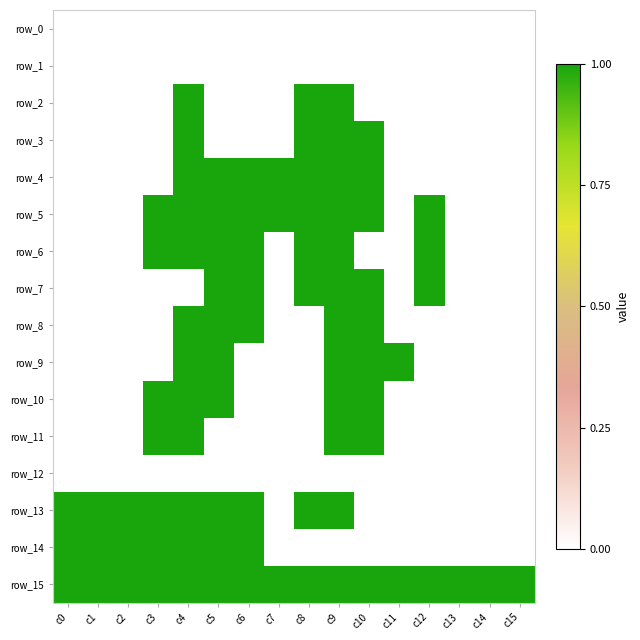

Rank the categories by row_3 value from highest to lowest.

c4, c8, c9, c10, c0, c1, c2, c3, c5, c6, c7, c11, c12, c13, c14, c15